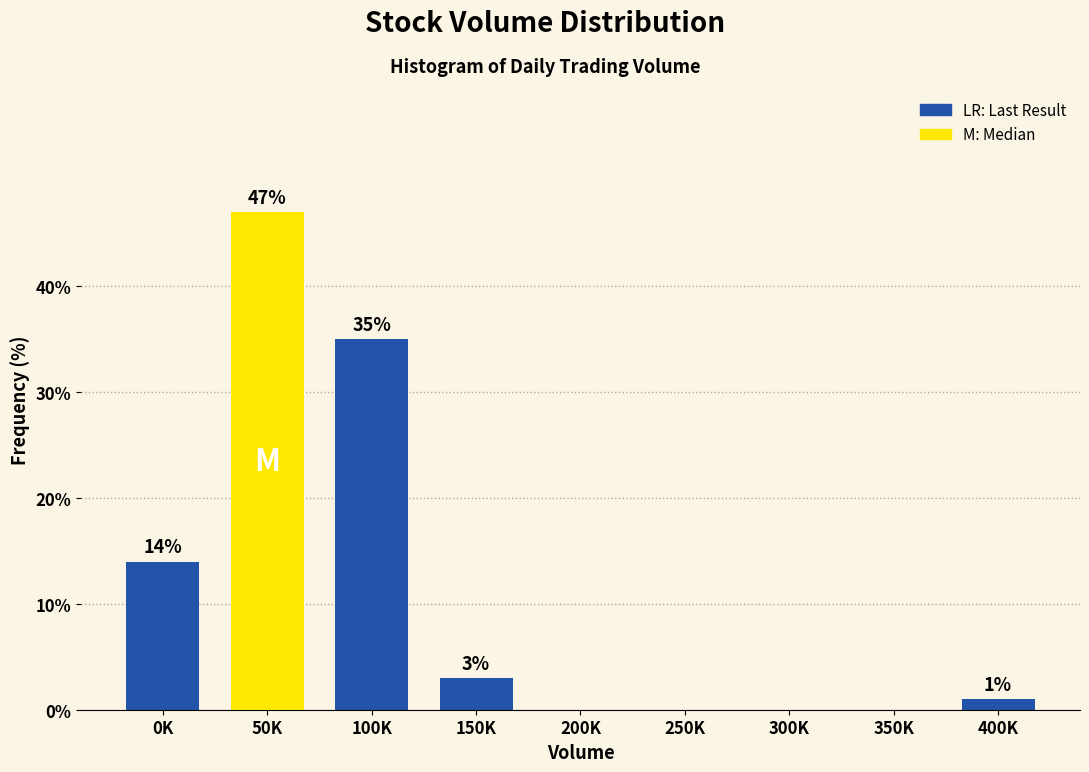

Reading left to right, extract all data points from this chart.

0K=14.0	50K=47.0	100K=35.0	150K=3.0	200K=0.0	250K=0.0	300K=0.0	350K=0.0	400K=1.0